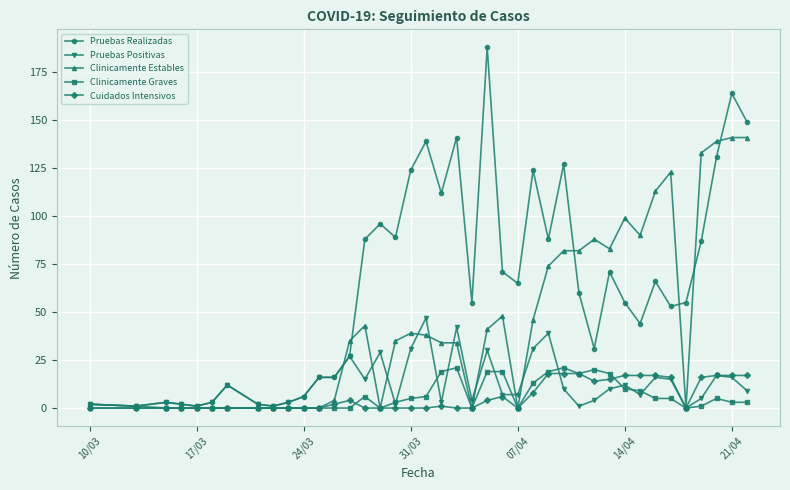

Which series has the largest range (max minus min)?

Pruebas Realizadas